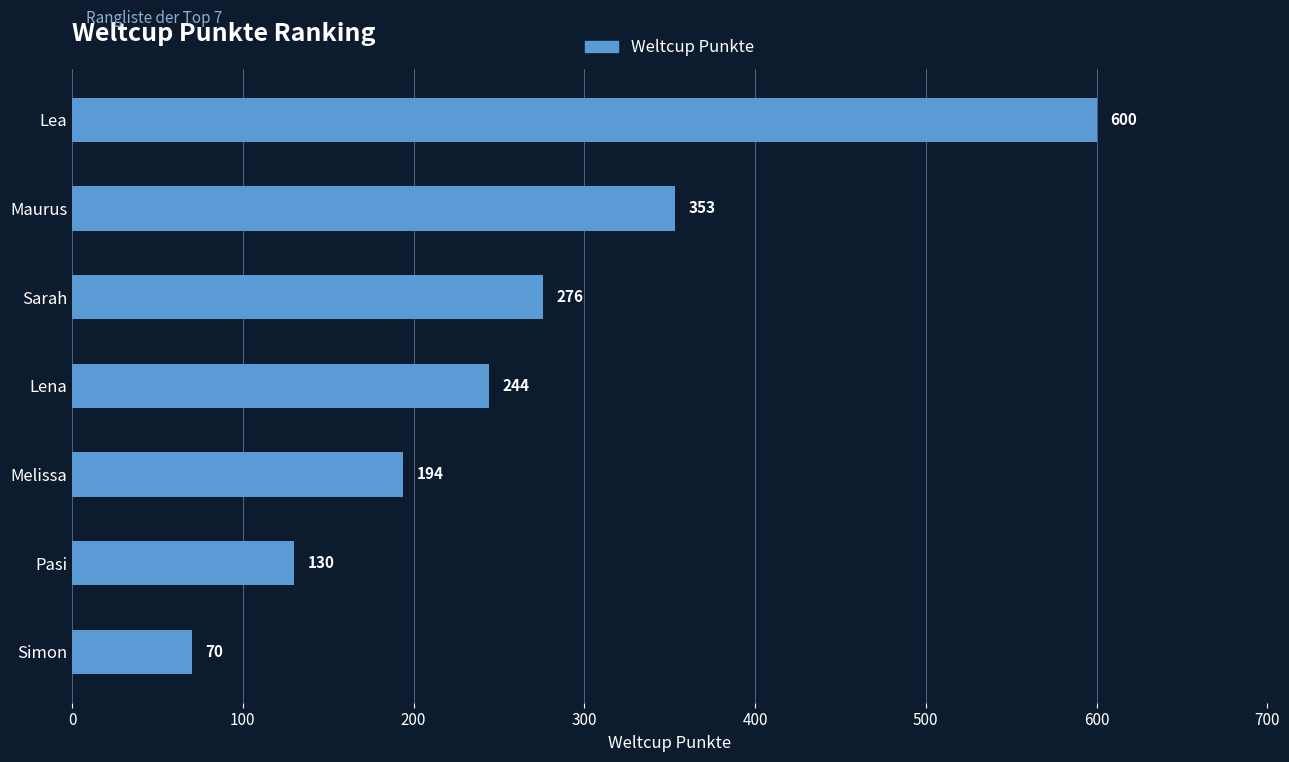

What is the change in value from Maurus to Sarah?

-77